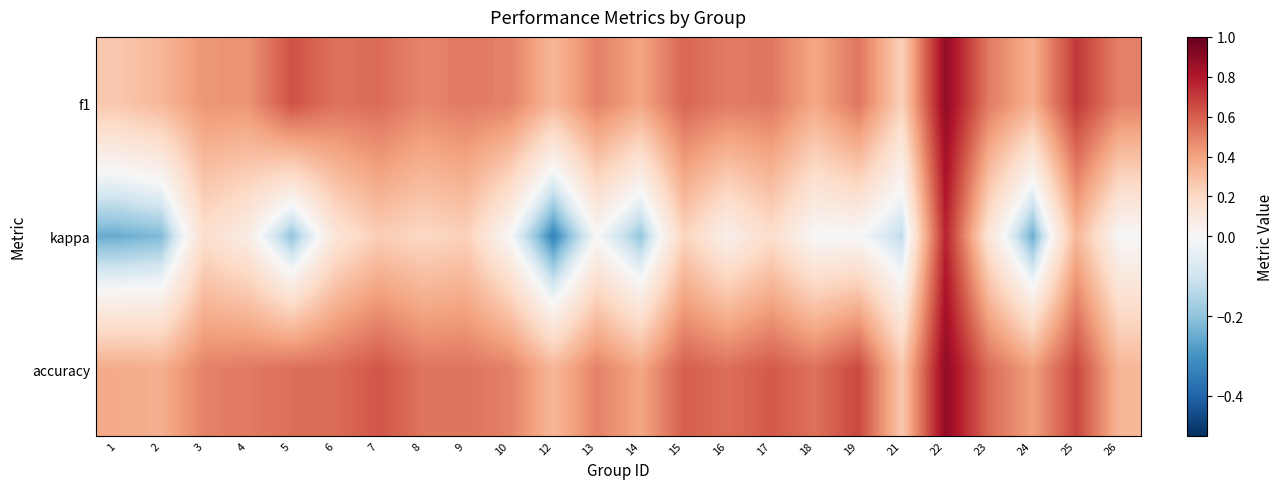

Which series has the widest spread of values?

kappa